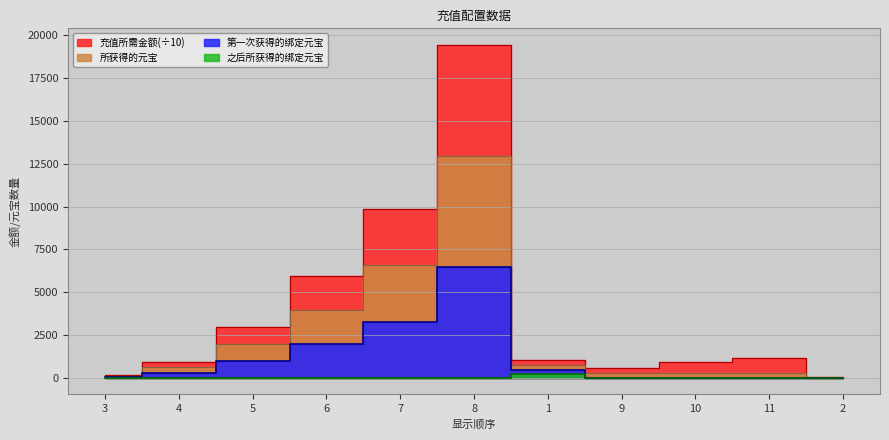

Which series has the largest range (max minus min)?

充值所需金额